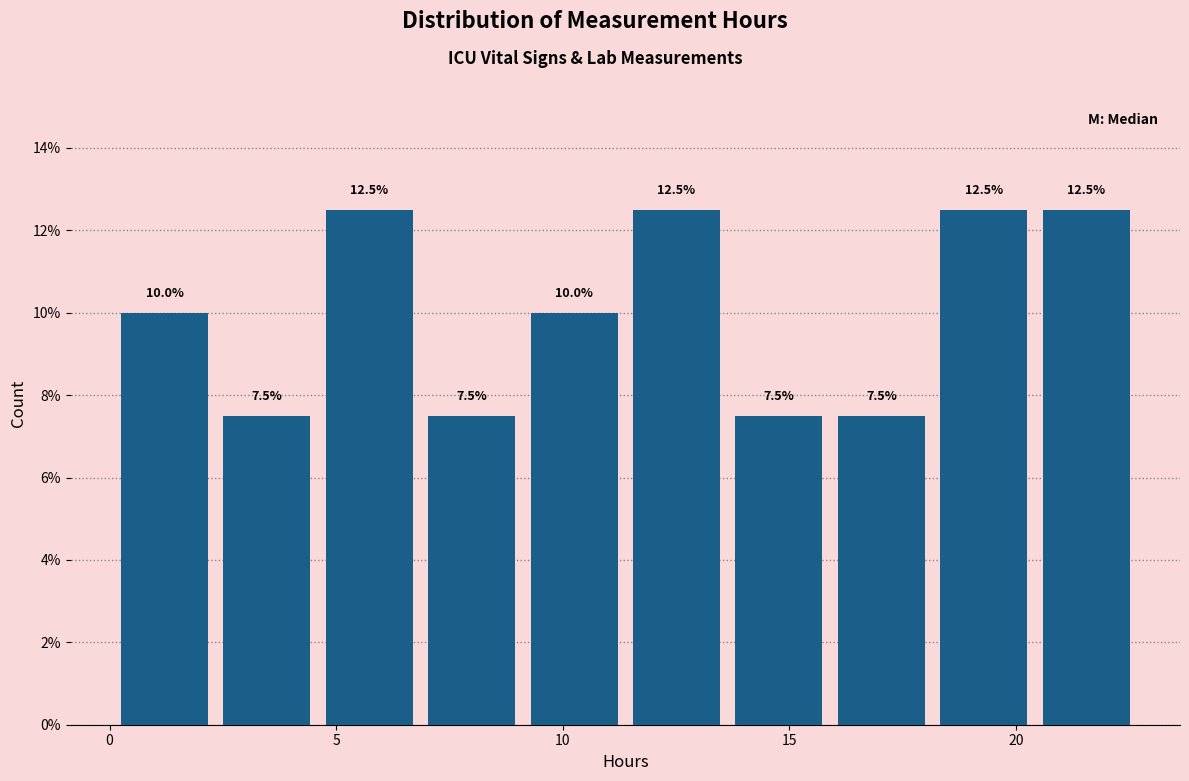

Reading left to right, list every bar in this chart as the range it spans on the x-axis followed by its height. The bar edges are not printed on the chart, so give them approximately, as read against the axis.

0.0 to 2.5: 10.0
2.5 to 4.5: 7.5
4.5 to 7.0: 12.5
7.0 to 9.0: 7.5
9.0 to 11.5: 10.0
11.5 to 13.5: 12.5
13.5 to 16.0: 7.5
16.0 to 18.0: 7.5
18.0 to 20.5: 12.5
20.5 to 22.5: 12.5